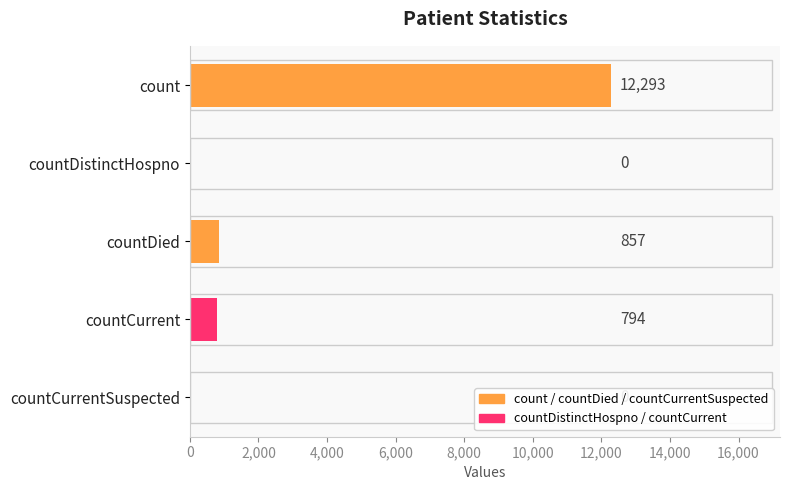

Between countDied and count, which is larger?

count